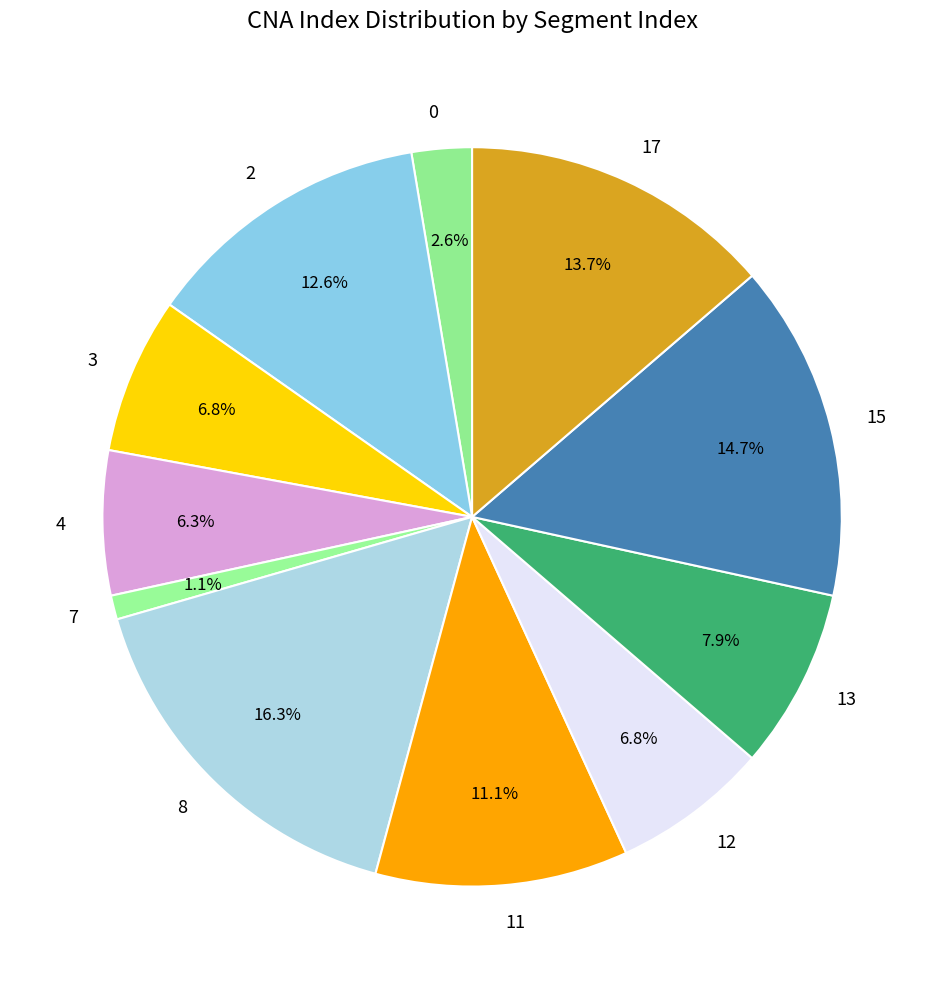

Which has a higher value, 13 or 7?

13